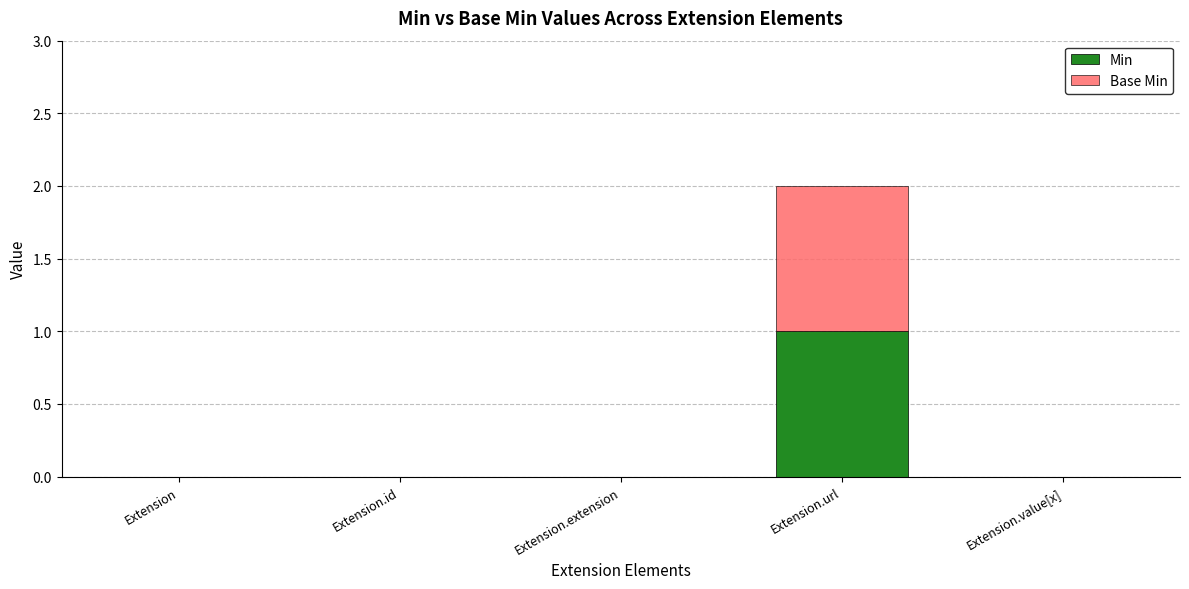

True or false: Min has a value of 1 at Extension.url.

True